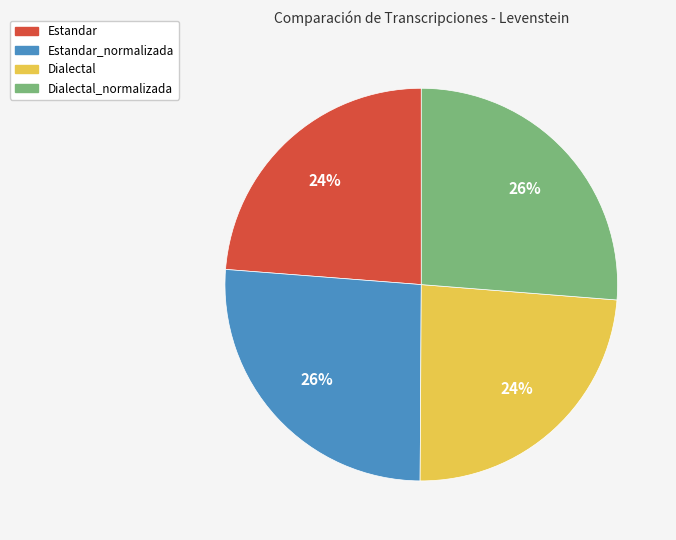

What percentage is the Dialectal slice, to the nearest percent?

24%